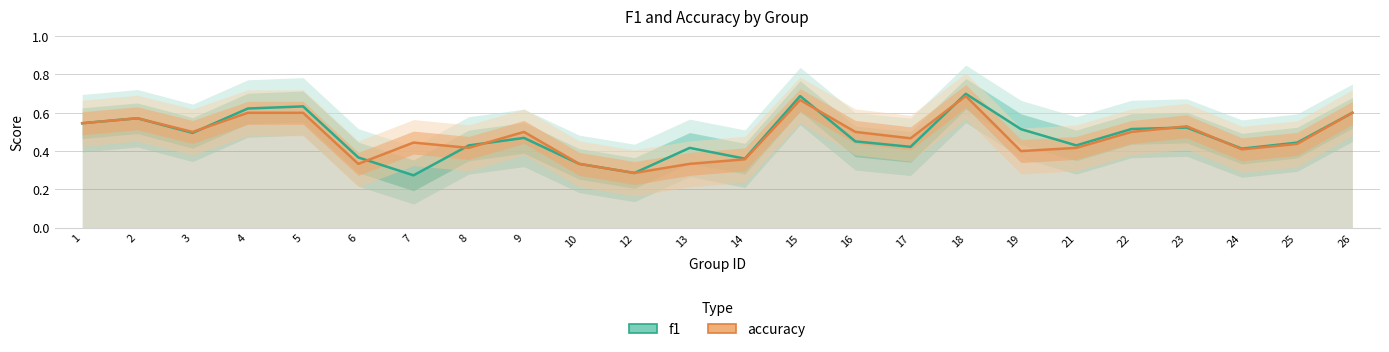

What is the difference between the second highest and second lowest values in the f1 series?

0.4